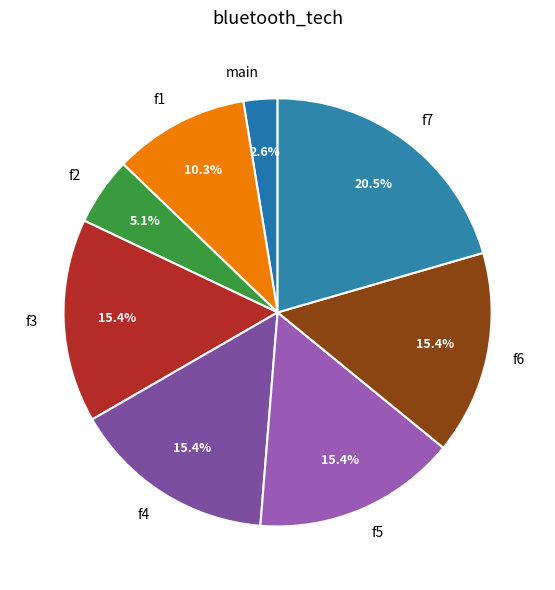

What is the ratio of the value at f2 to the value at f1?

0.5